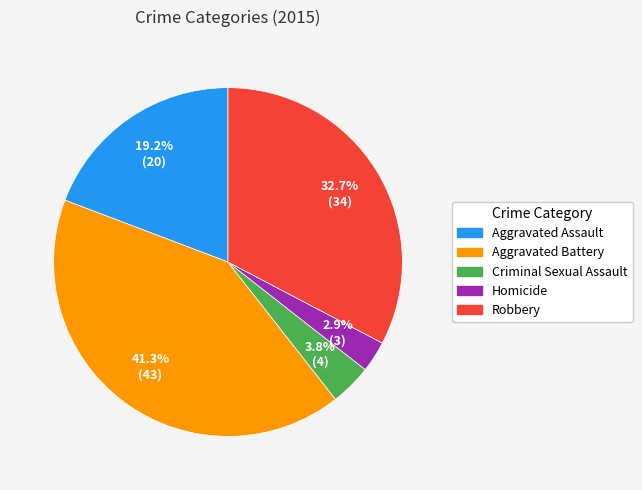

To the nearest percent, what percentage of the pie is Criminal Sexual Assault?

4%